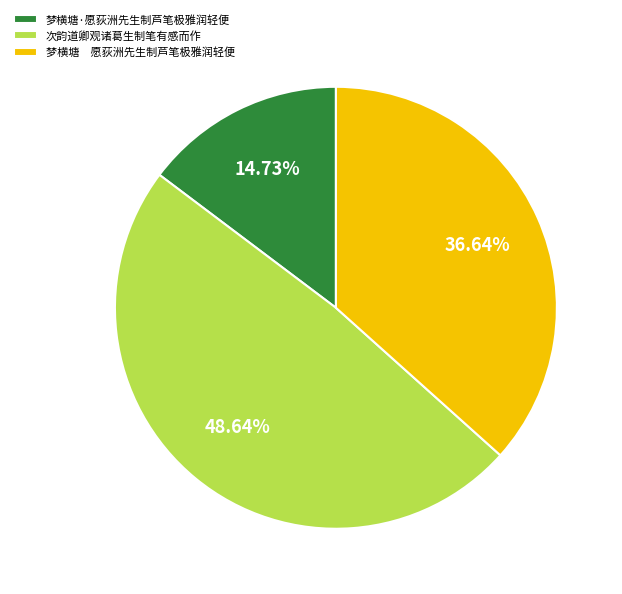

Between 梦横塘 愿荻洲先生制芦笔极雅润轻便 and 次韵道卿观诸葛生制笔有感而作, which is larger?

次韵道卿观诸葛生制笔有感而作